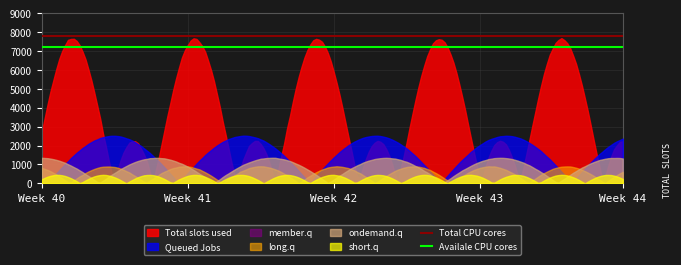

What is the highest value of the Total slots used series?

7689.4